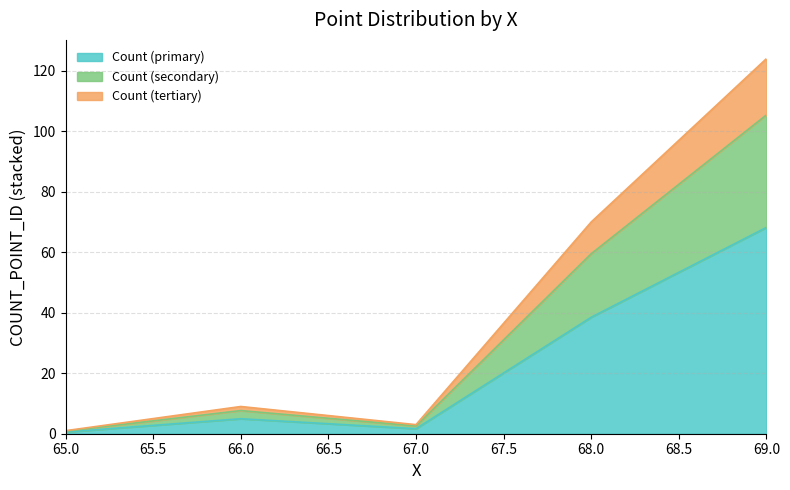

True or false: y_value and COUNT_POINT_ID intersect in this chart.

False